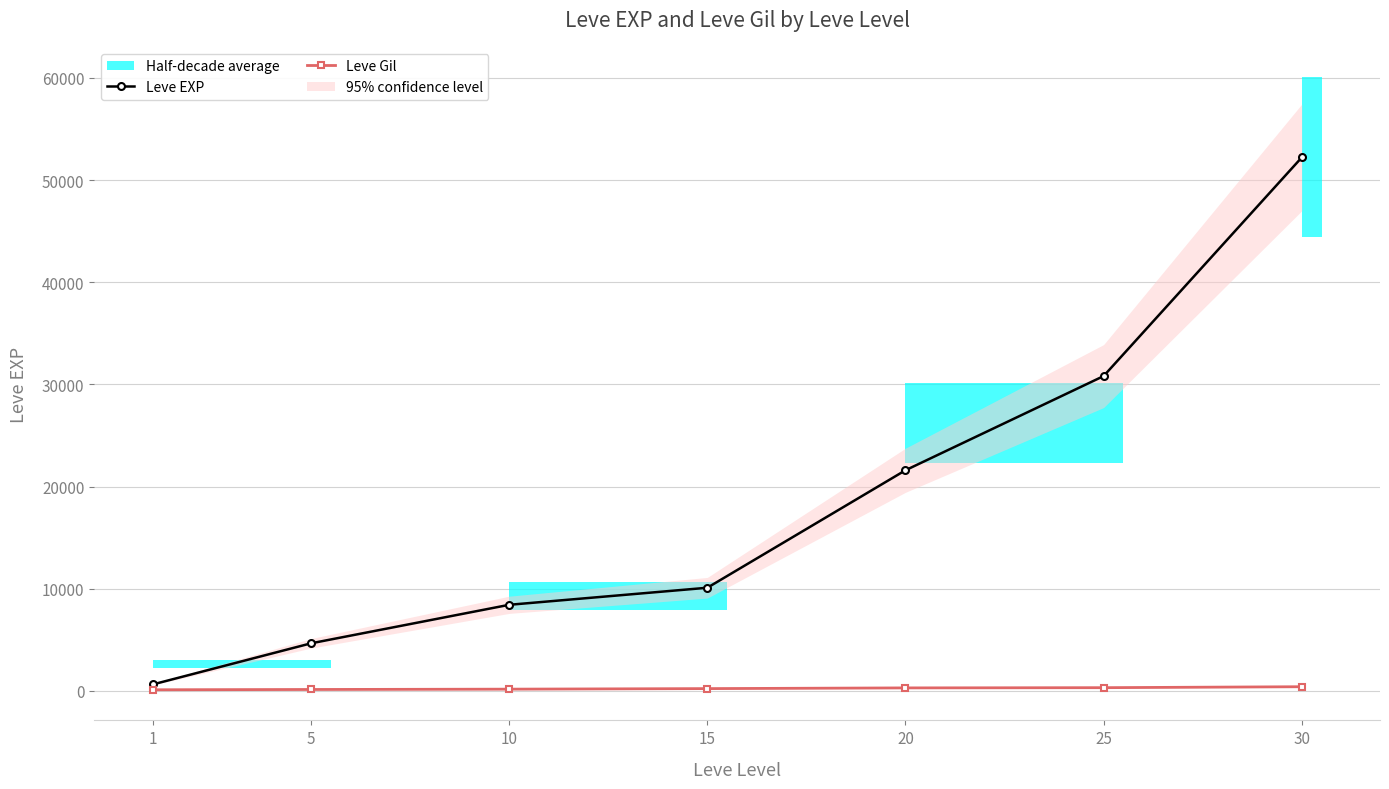

What is the sum of the Leve EXP values at 20 and 5?

26260